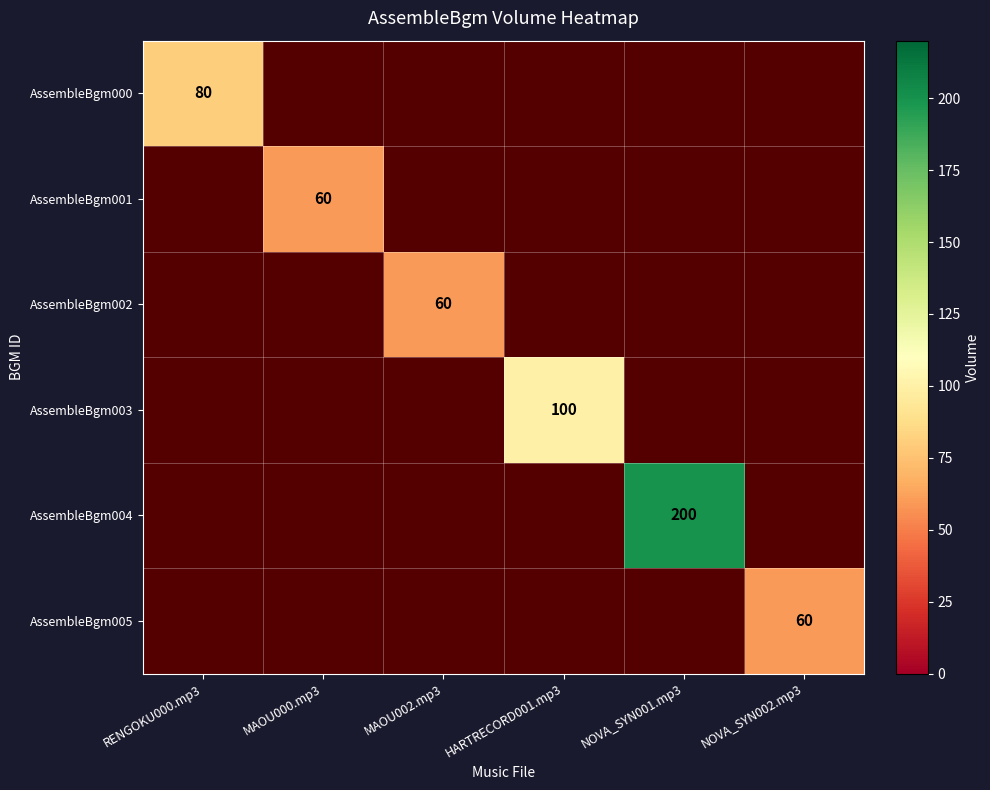

The AssembleBgm000 series shows 80 at RENGOKU000.mp3. True or false?

True